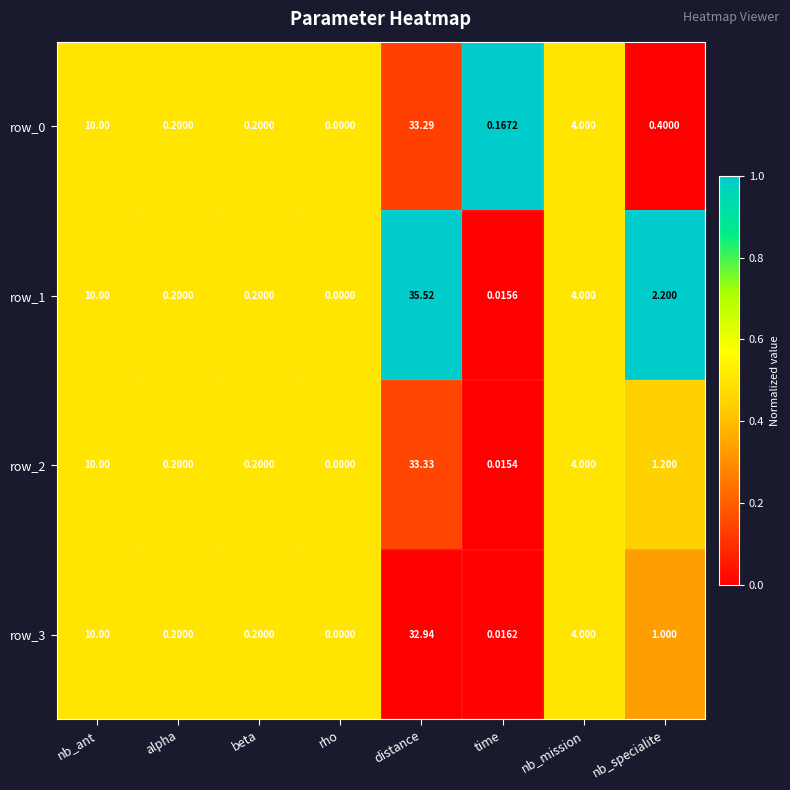

Where is row_3 nearest to the value 16?

nb_ant